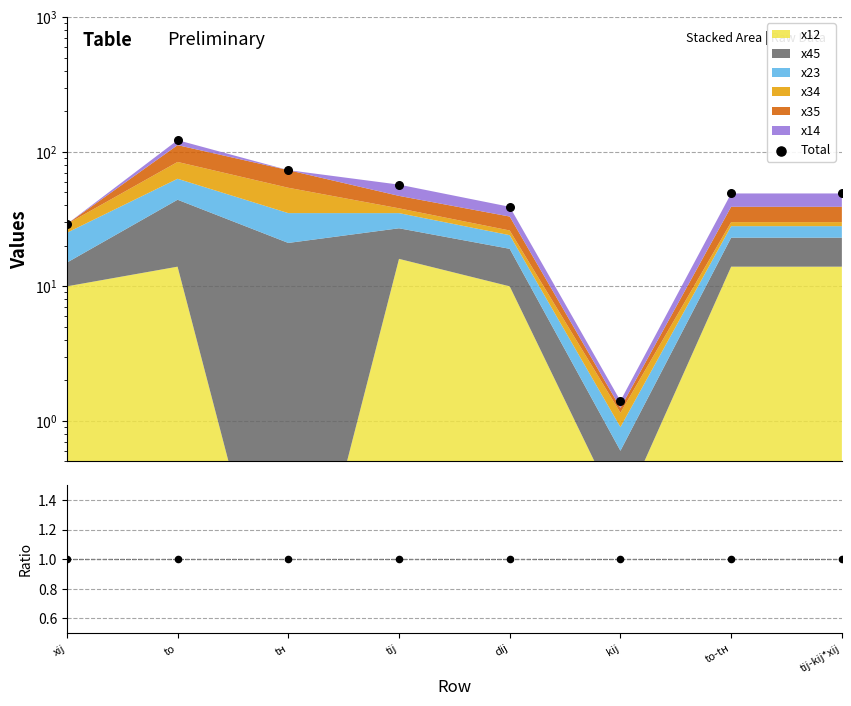

At which category is the sum across all series the highest?

tо